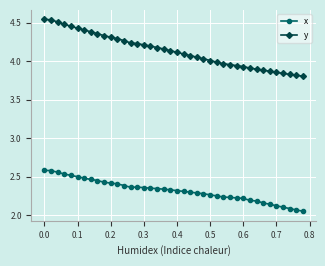

Which series has the widest spread of values?

y